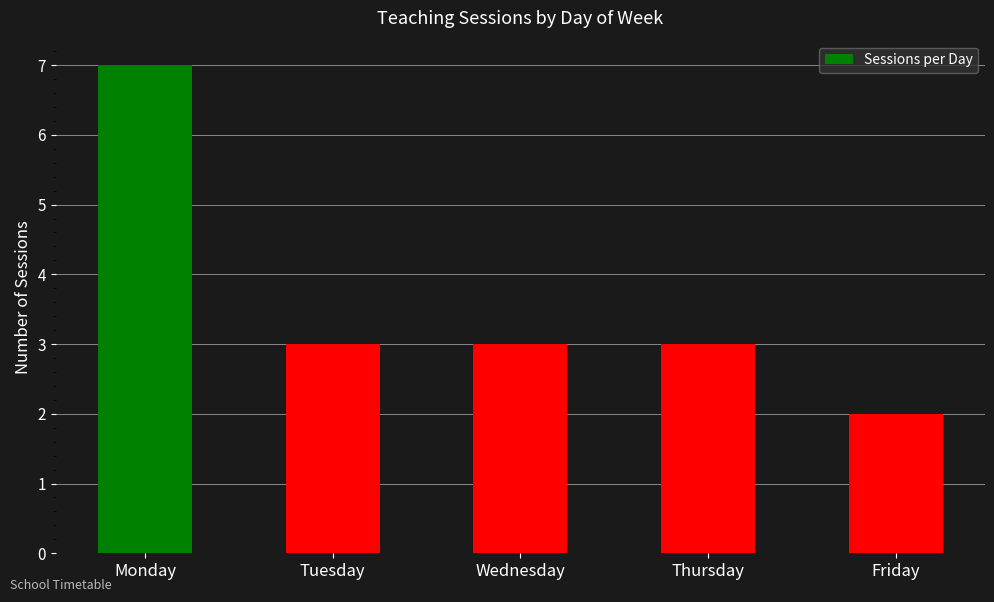

Reading right to left, what are all the values shown in this chart?

Friday=2	Thursday=3	Wednesday=3	Tuesday=3	Monday=7